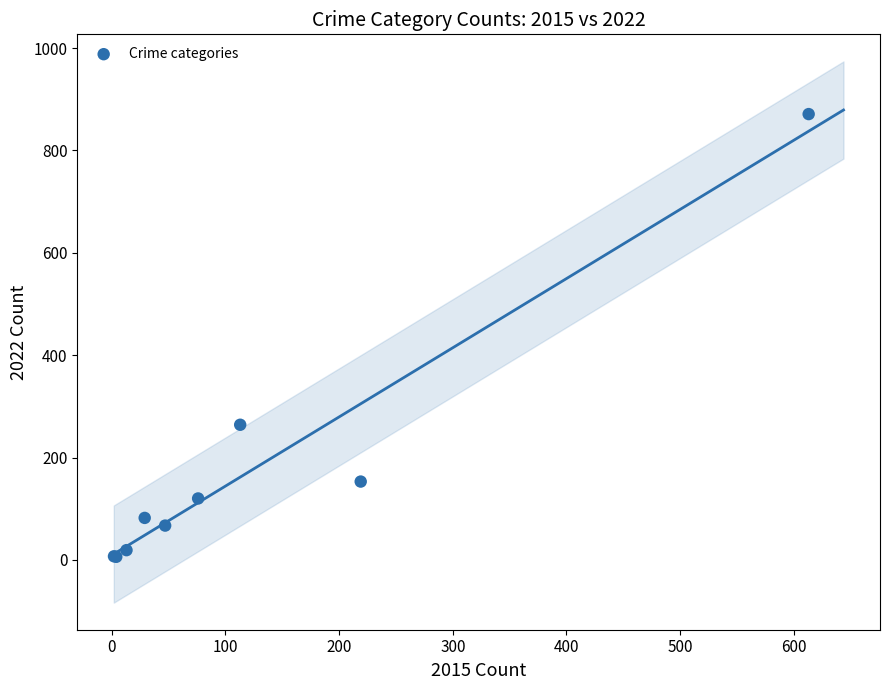

What Y value in the scatter plot is closest to 438?

264